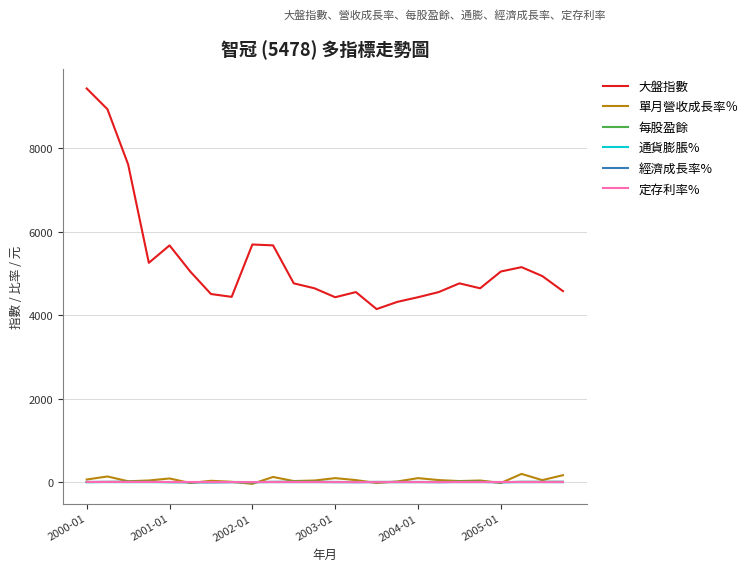

Which series has the widest spread of values?

大盤指數